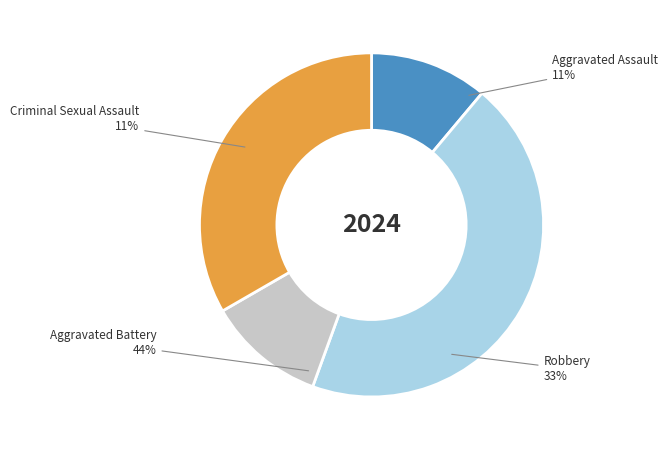

How many segments does this pie chart have?

4